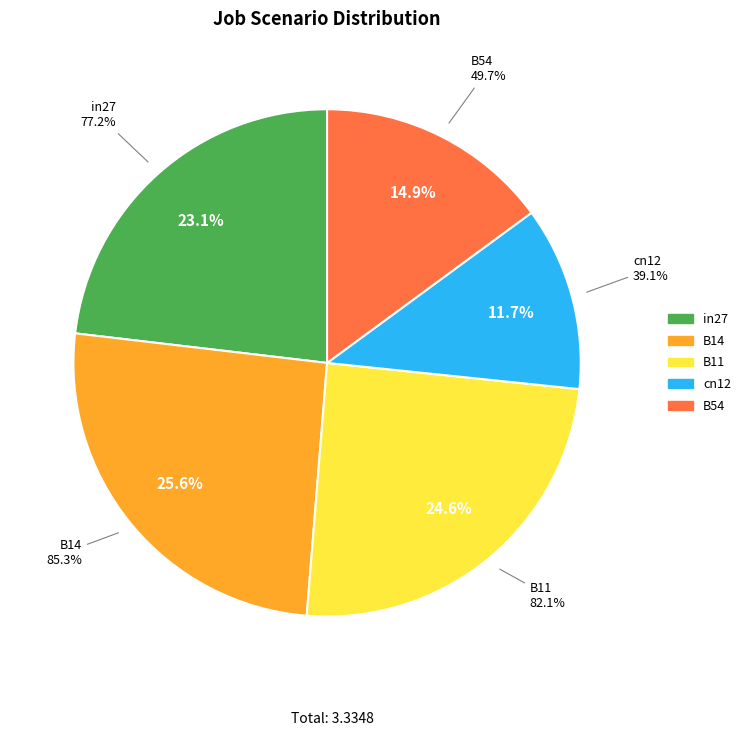

Is B11 the majority of the pie?

No